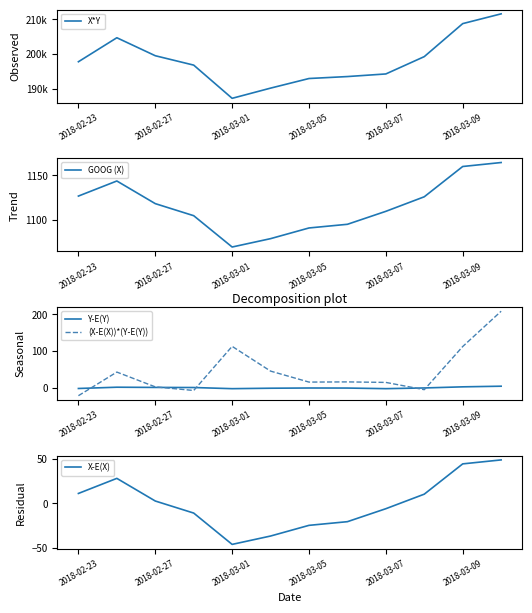

How many times do Y-E(Y) and (X-E(X))*(Y-E(Y)) cross each other?

5